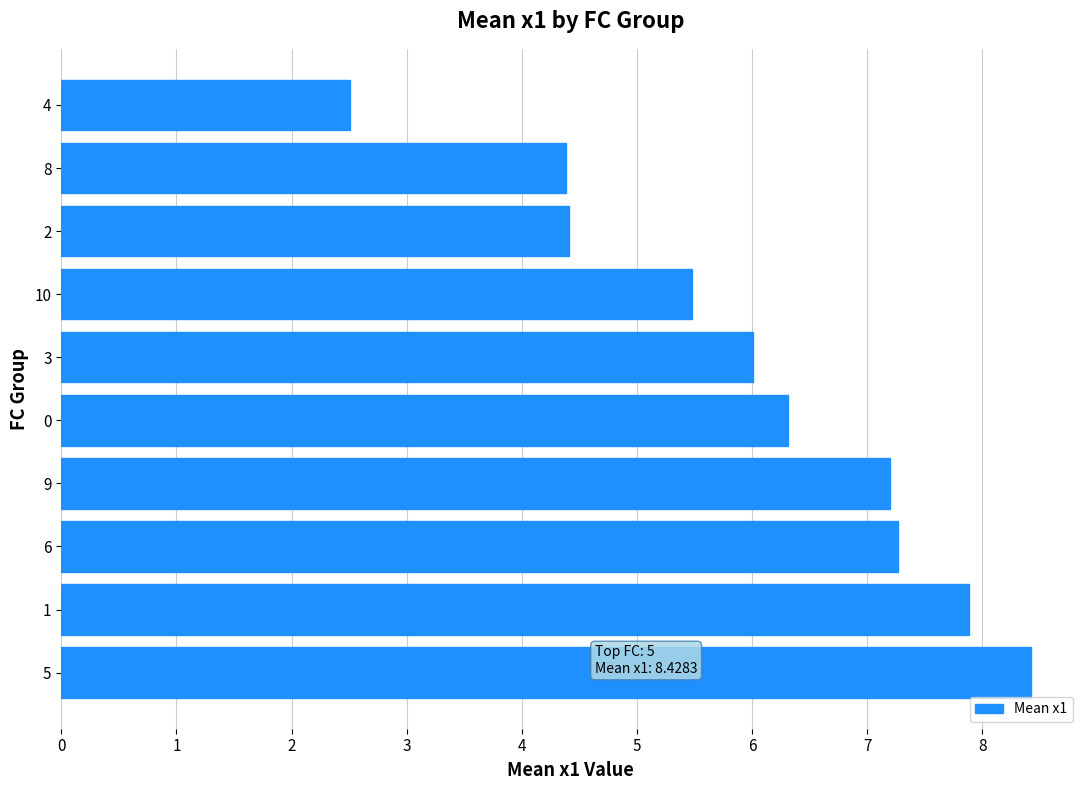

What is the ratio of the value at 8 to the value at 0?

0.7